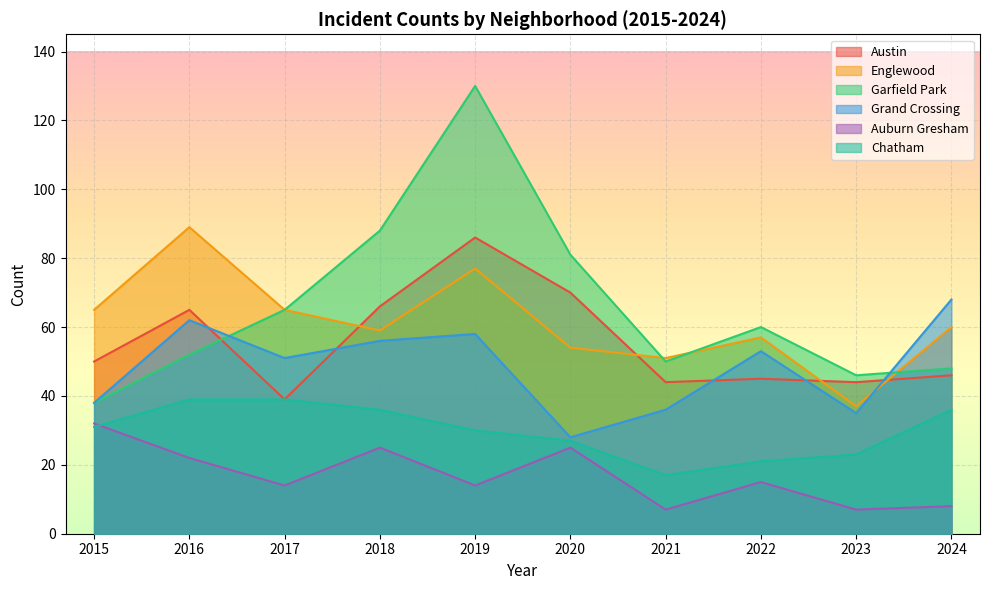

Where does the Auburn Gresham series first go above 15?

2015